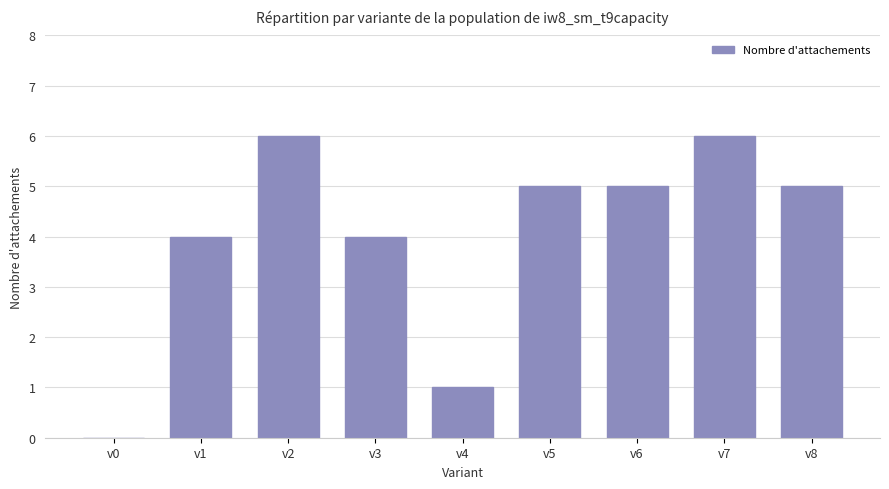

What is the sum of the values at v3 and v2?

10